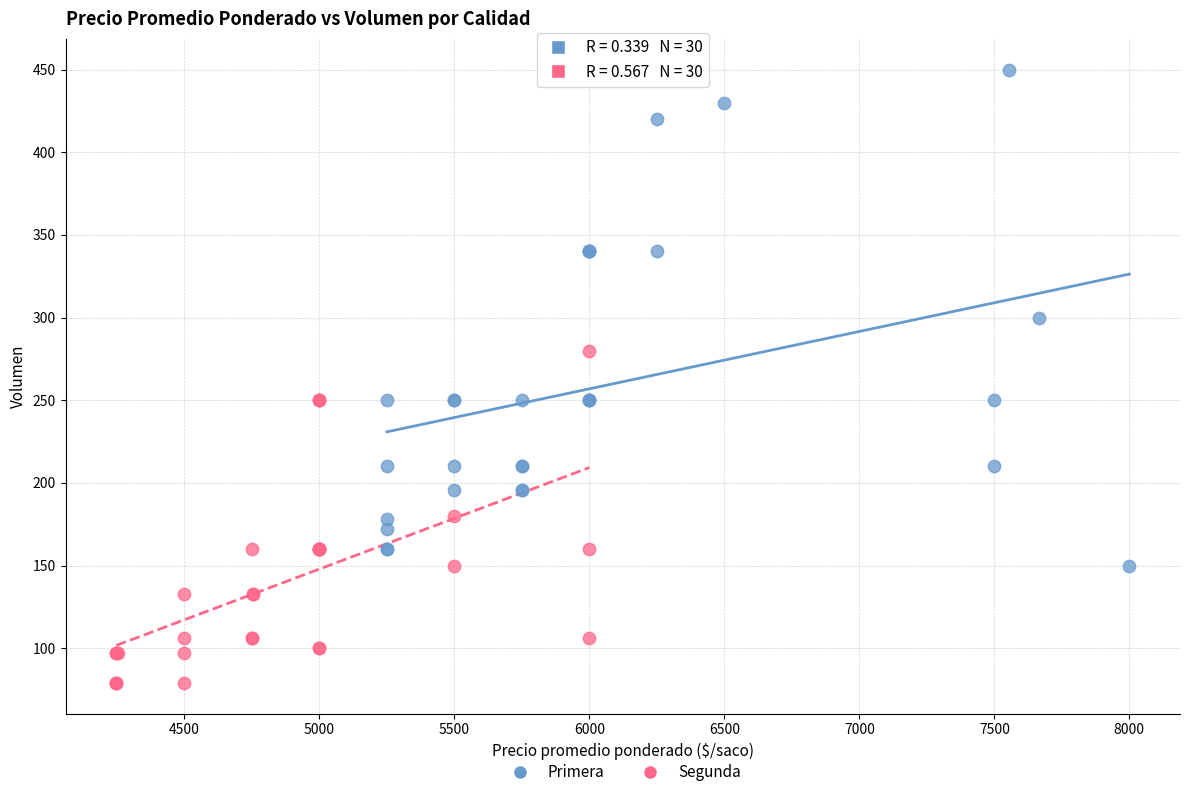

Which series has the largest Y range (max minus min)?

Primera